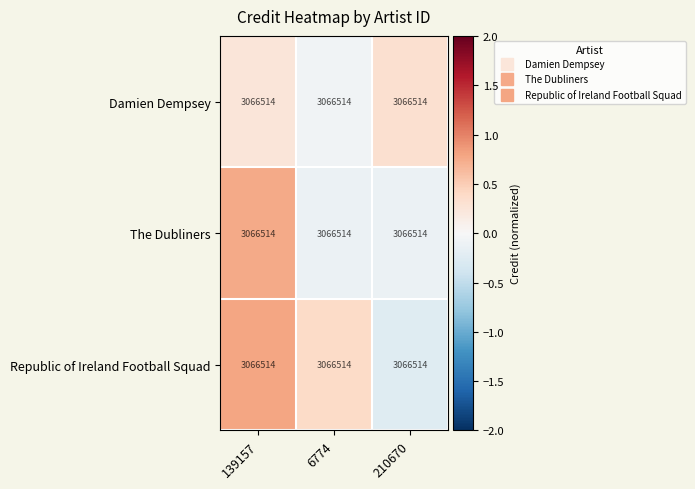

Is it true that Damien Dempsey equals 0.3 at 210670?

True